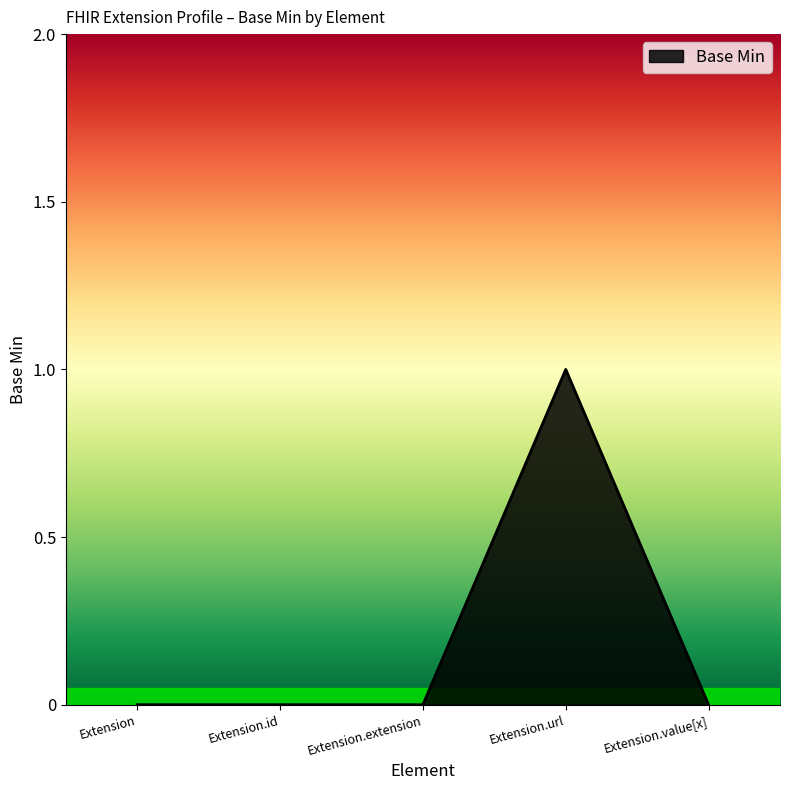

True or false: there are more than 0 points higher than both neighbors.

True